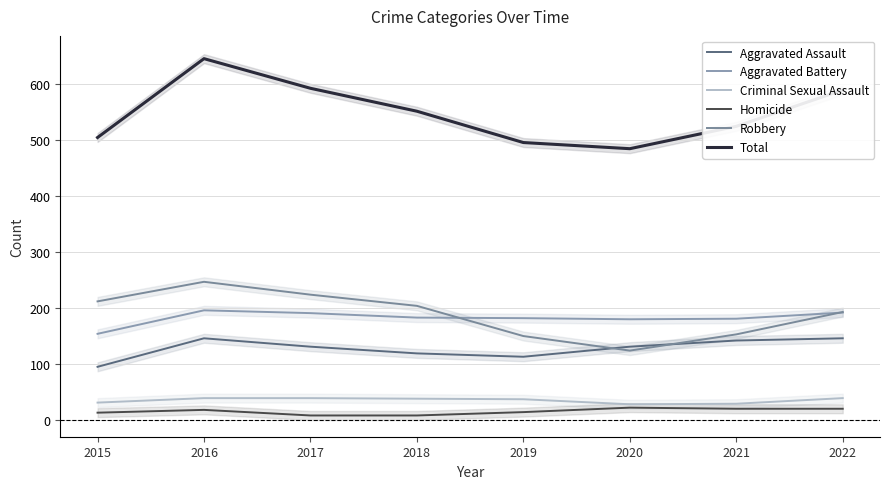

How many lines are shown in the chart?

6